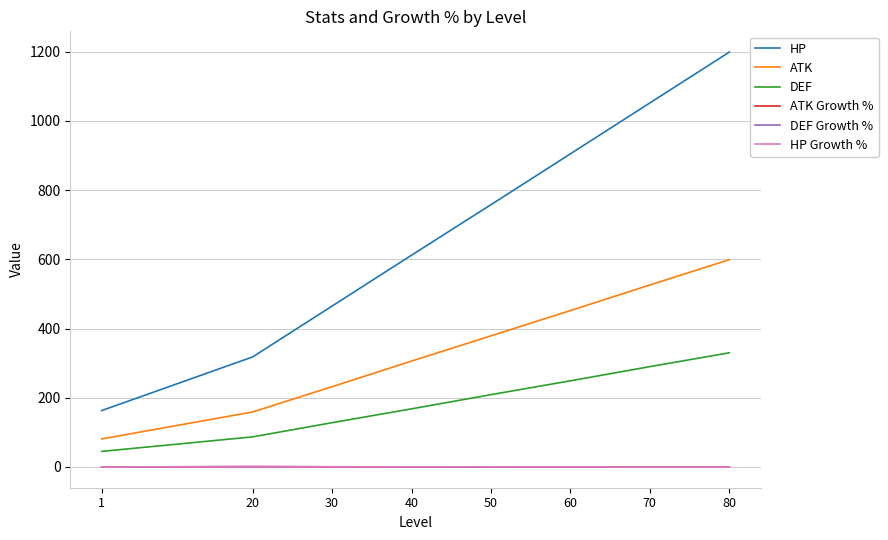

Which series has the largest total across all categories?

HP